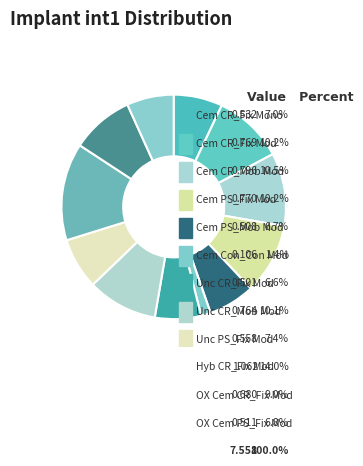

What percentage do Unc CR_Fix Mod and Cem CR_Fix Mod together represent?

16.8%